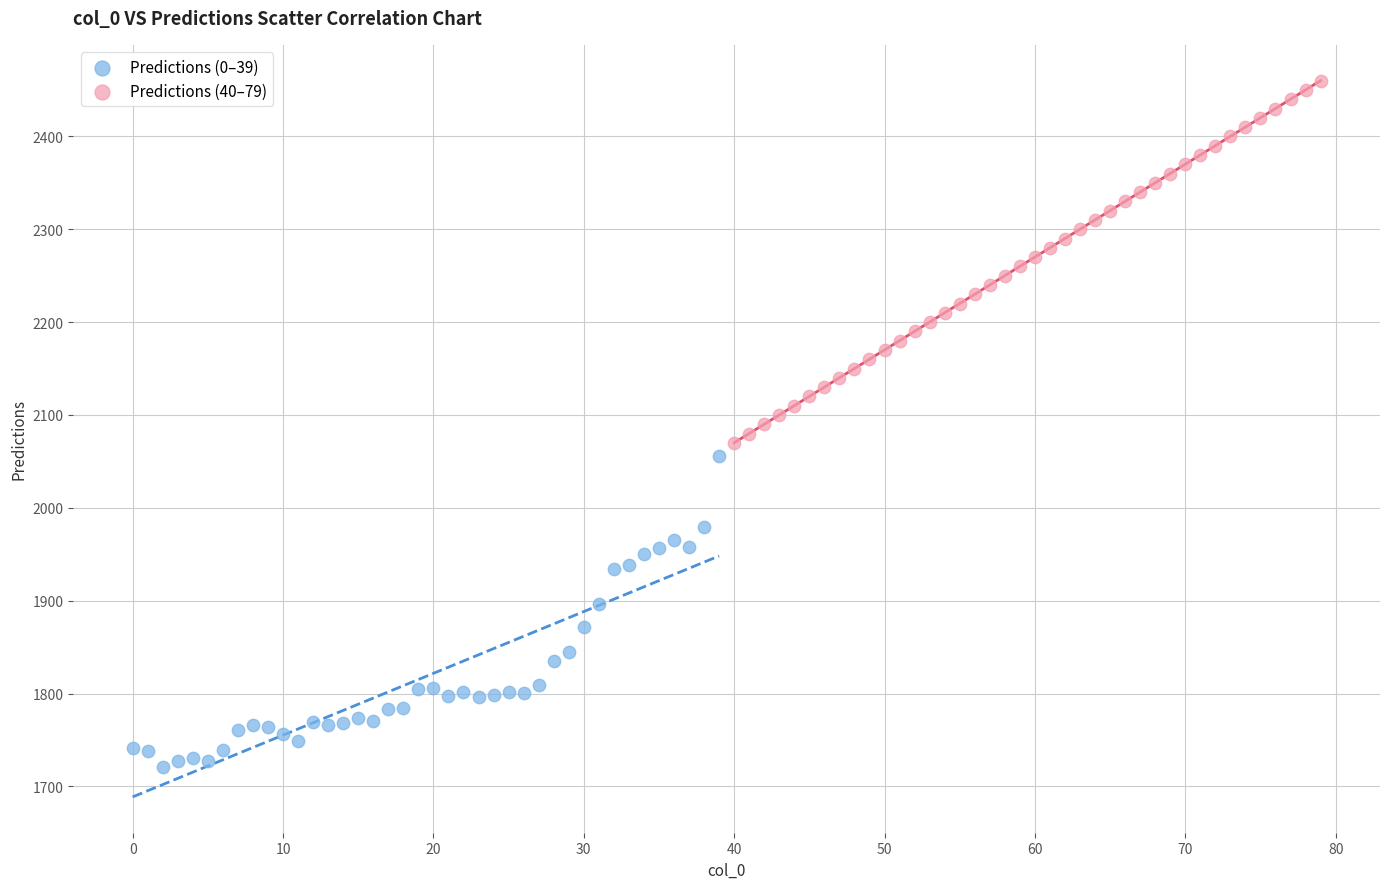

Which series has the widest spread of Y values?

Predictions (40–79)